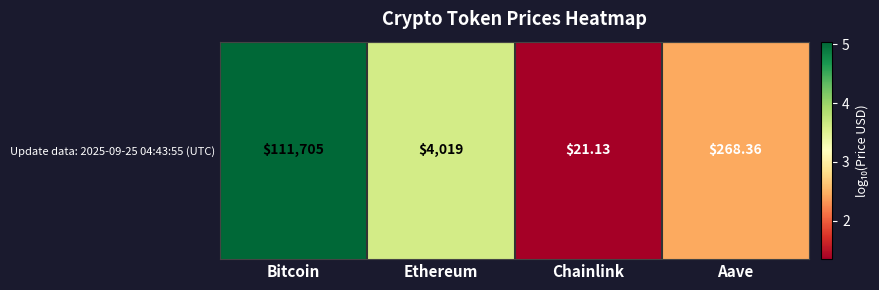

Read the value at Bitcoin.

5.0